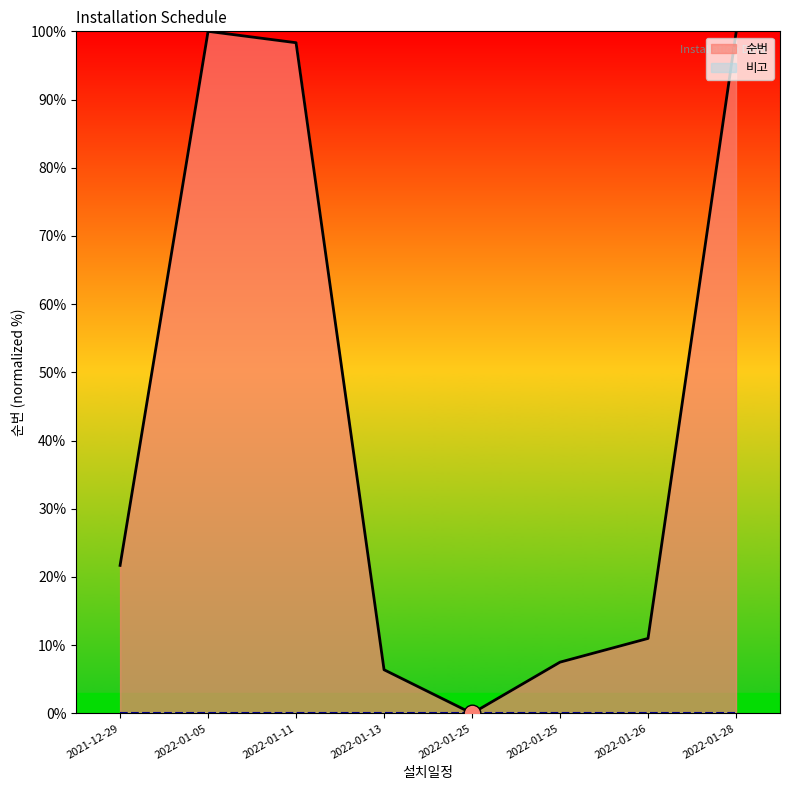

Rank the categories by value from lowest to highest.

2022-01-25, 2022-01-13, 2022-01-25, 2022-01-26, 2021-12-29, 2022-01-11, 2022-01-28, 2022-01-05